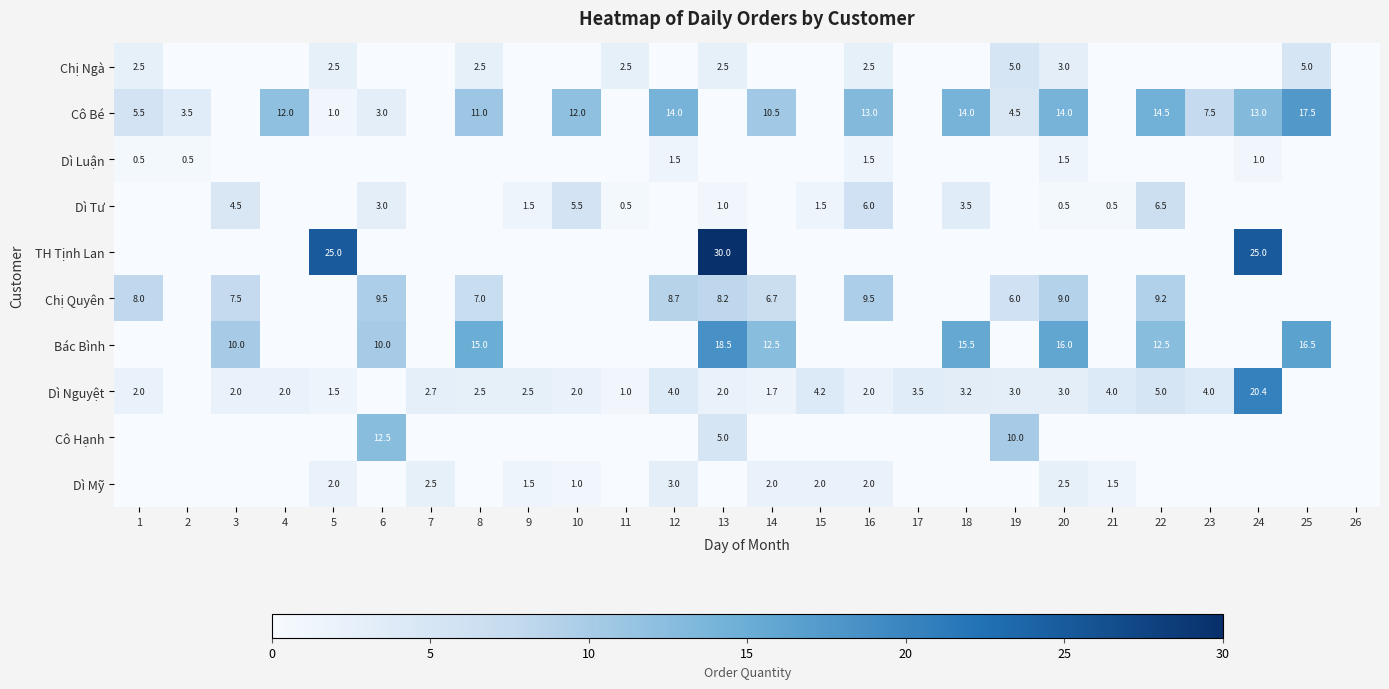

Is it true that Chị Quyên equals 0.0 at 9?

True